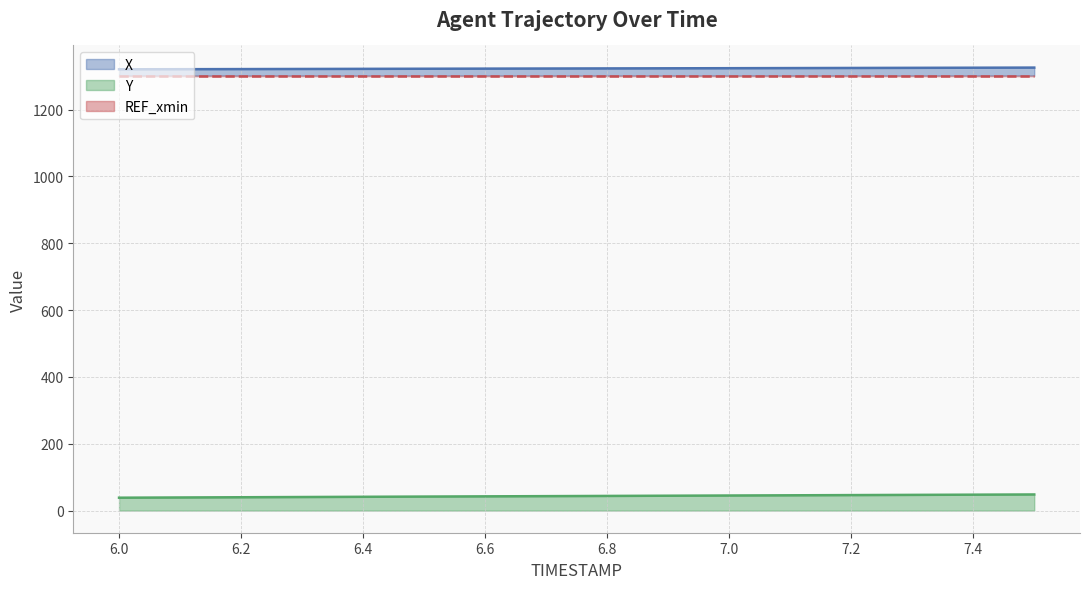

At which category is the sum across all series the highest?

7.5